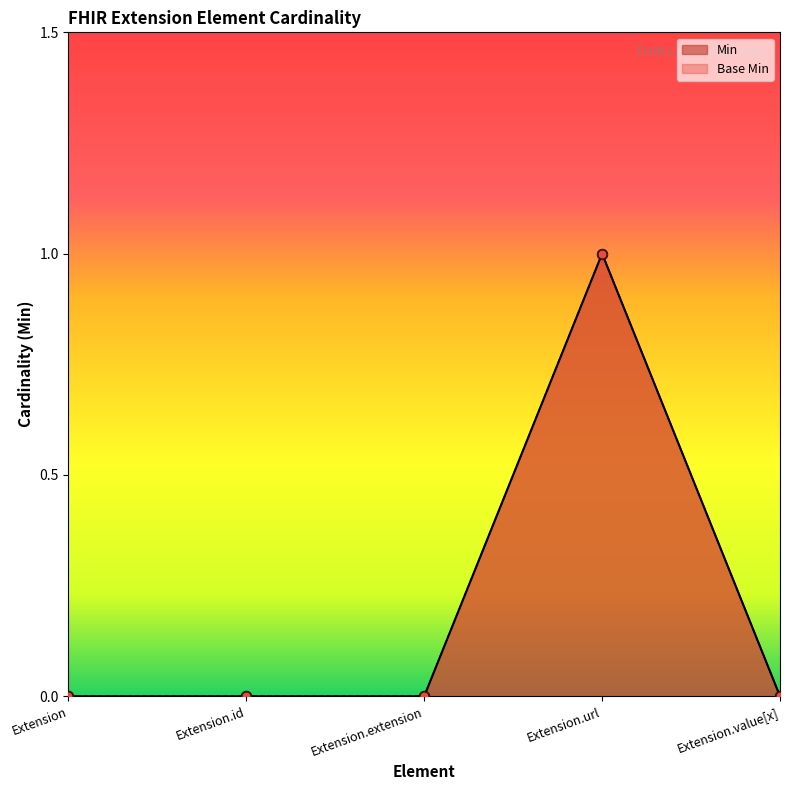

Which series has the widest spread of Y values?

Min